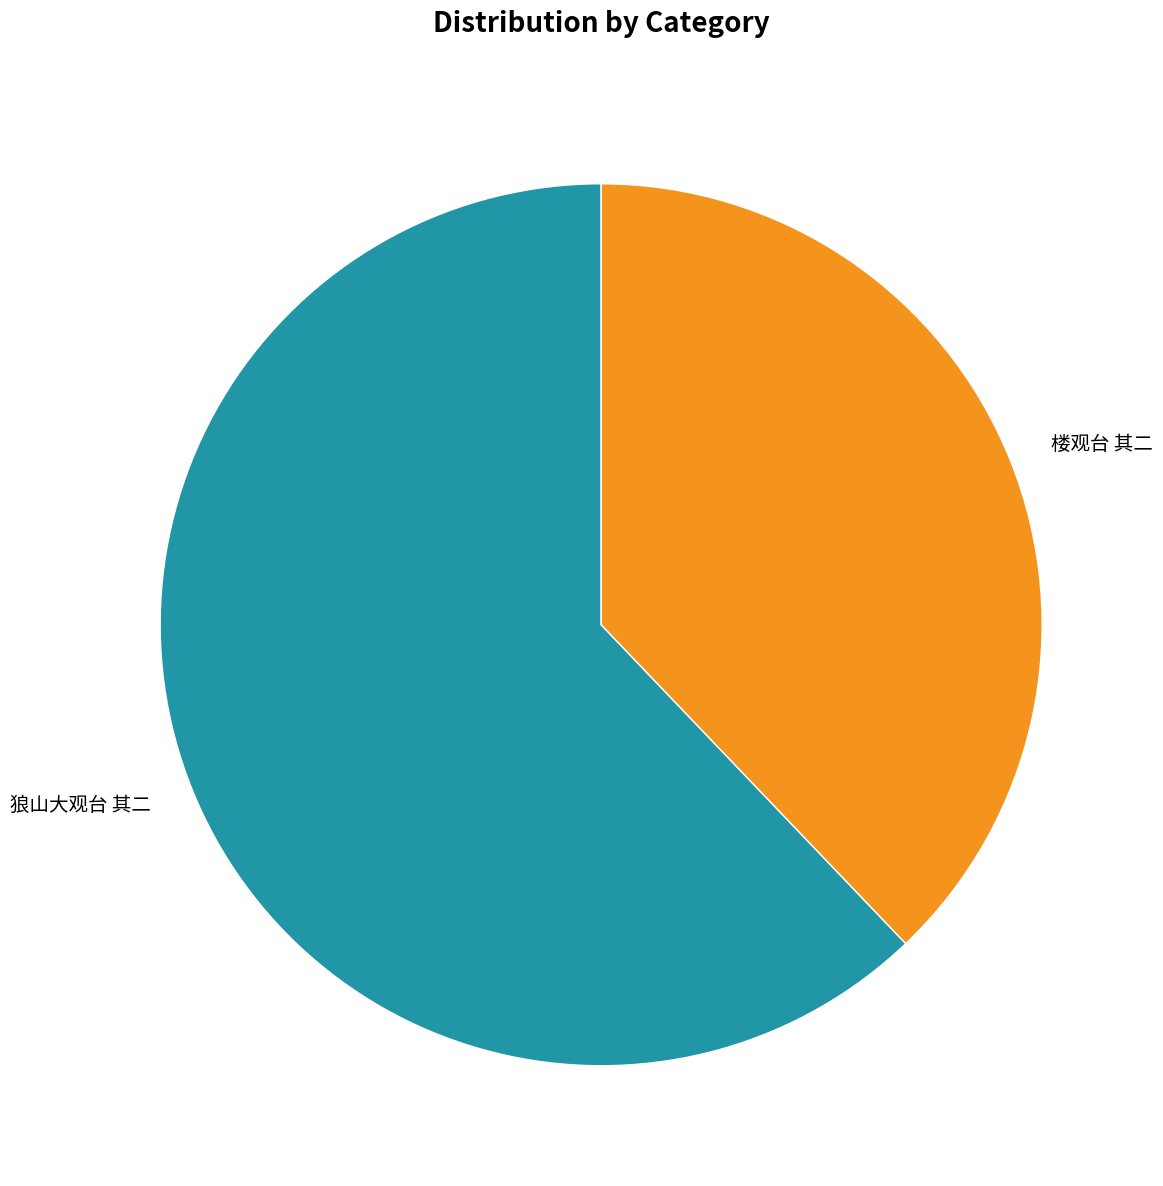

Is the sum of 楼观台 其二 and 狼山大观台 其二 greater than half?

Yes